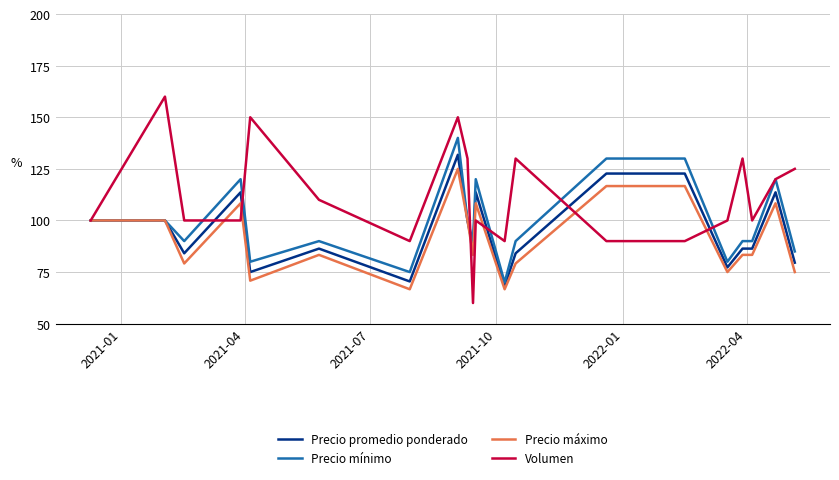

What is the smallest value displayed?

60.0